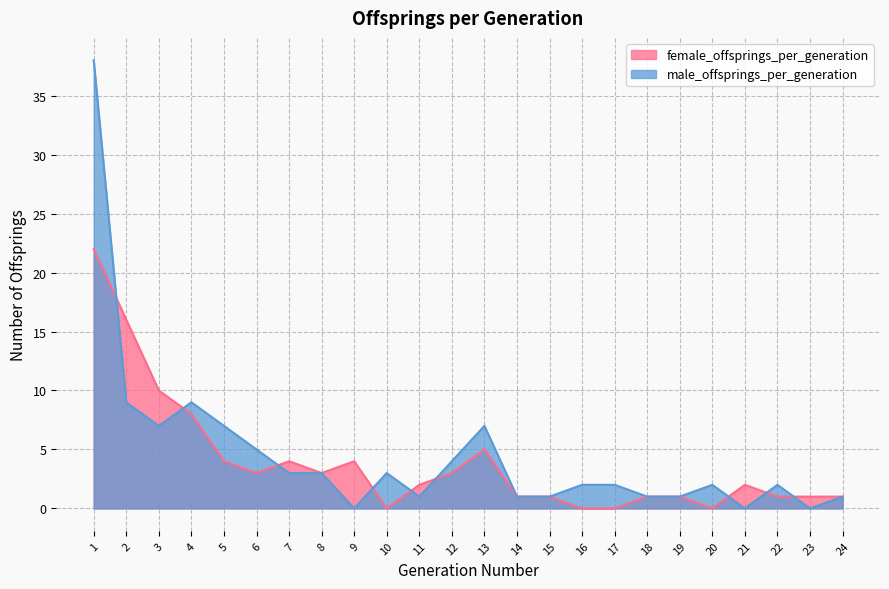

Between 3 and 8, which series saw the biggest shift?

female_offsprings_per_generation